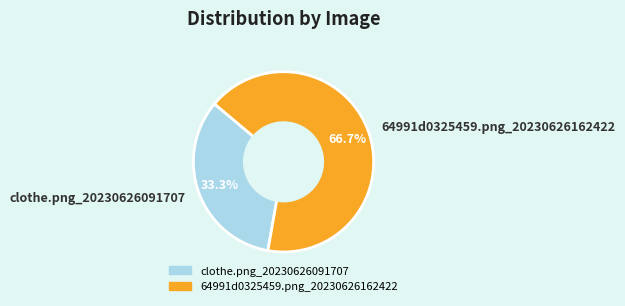

How many slices are in this pie chart?

2